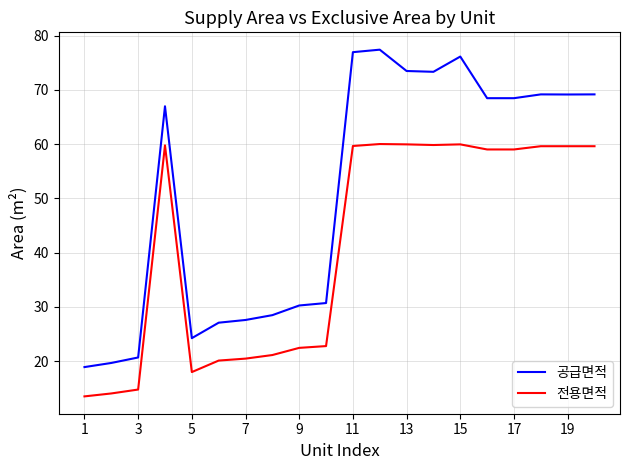

True or false: 전용면적 and 공급면적 cross at least once.

False